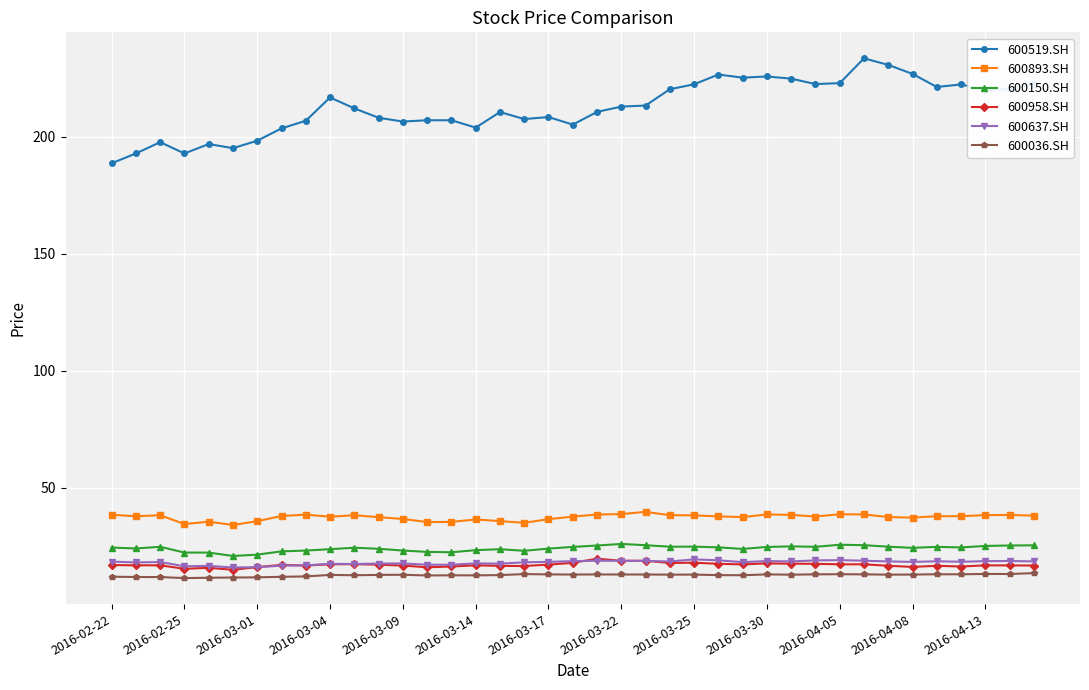

What is the sum of all 600893.SH values?

1456.1